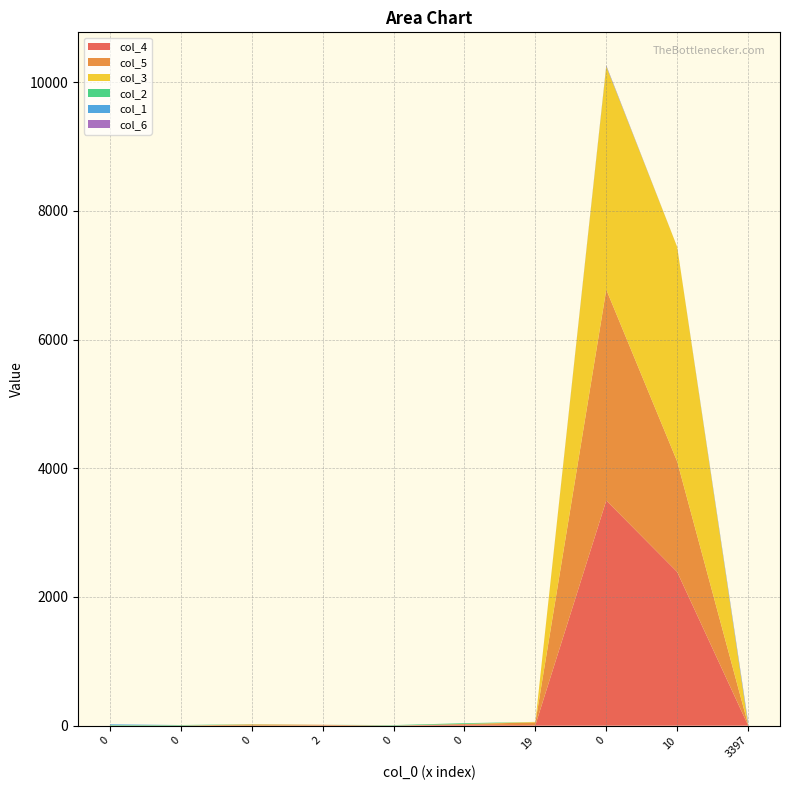

Reading left to right, extract all data points from this chart.

col_4: 0	2	0	4	2	15	9	3499	2389	5
col_5: 0	0	18	10	0	12	41	3277	1716	14
col_3: 1	0	4	0	0	0	9	3466	3334	2
col_2: 8	8	2	0	7	12	0	6	0	0
col_1: 12	0	0	0	0	0	0	0	0	27
col_6: 0	0	0	0	0	0	0	12	0	15